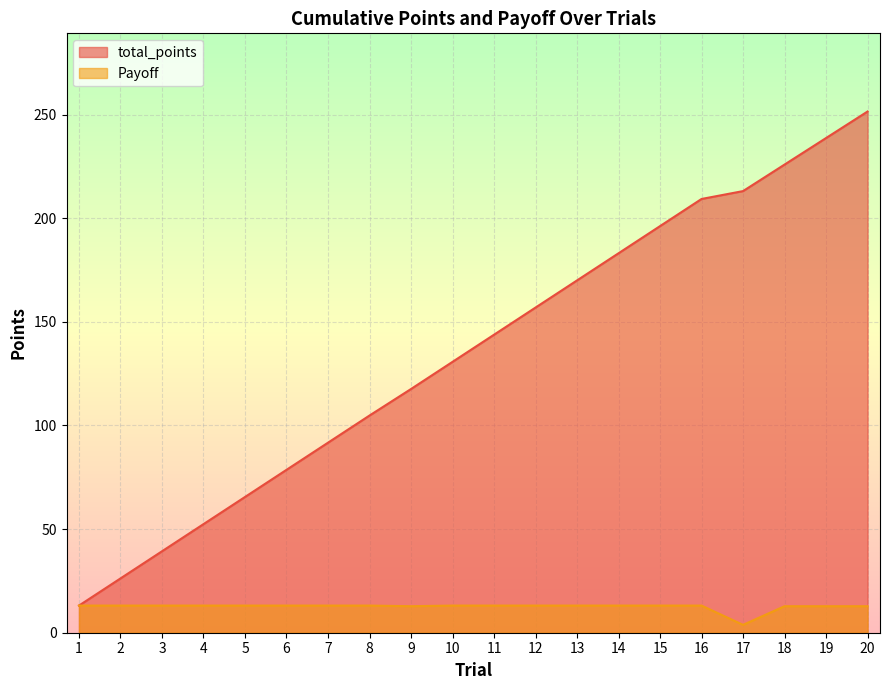

What is the sum of the Payoff values at 2 and 20?

25.9